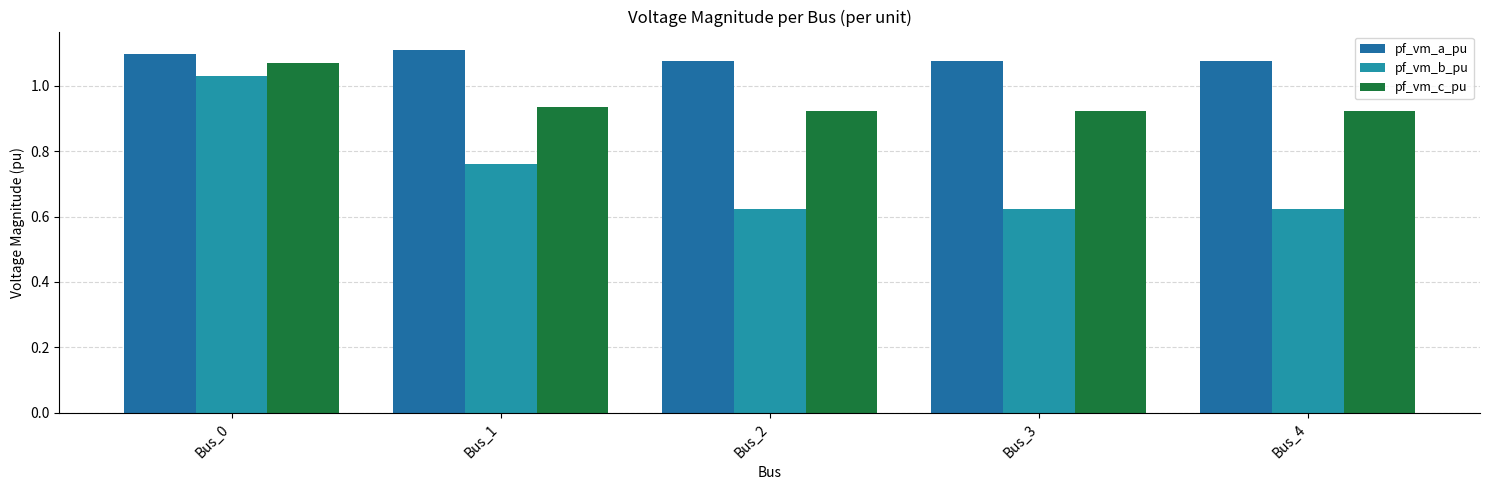

List the labels in order of pf_vm_a_pu value, smallest first.

Bus_3, Bus_4, Bus_2, Bus_0, Bus_1